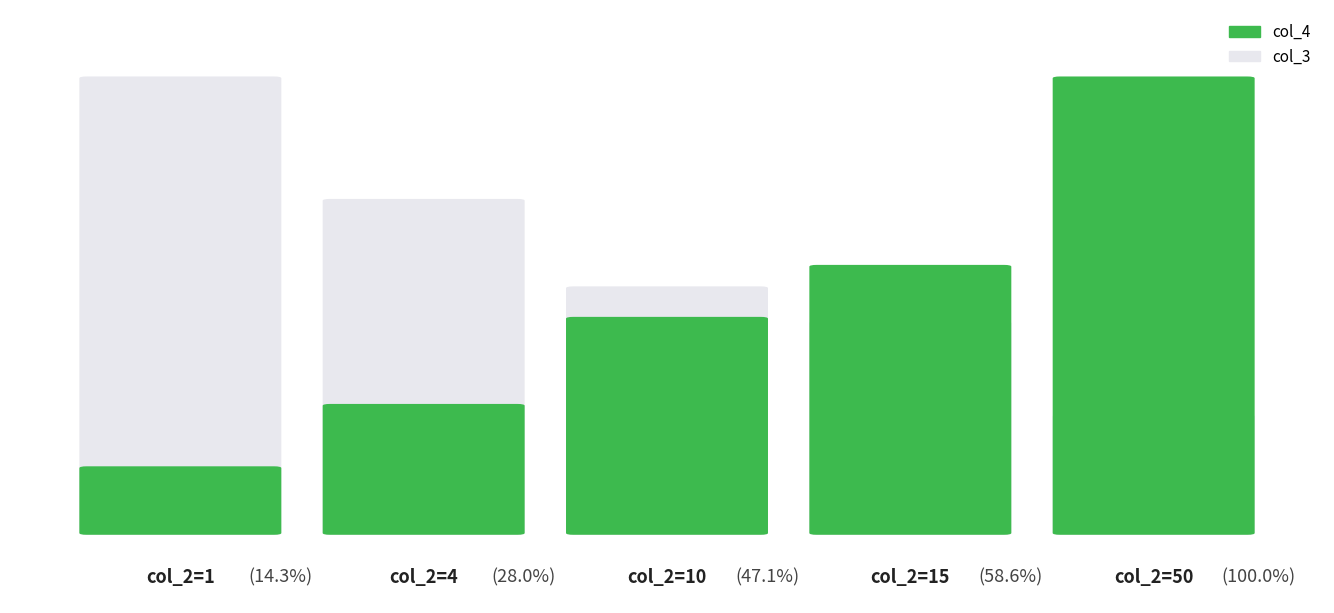

Where is col_4 nearest to the value 4?

2